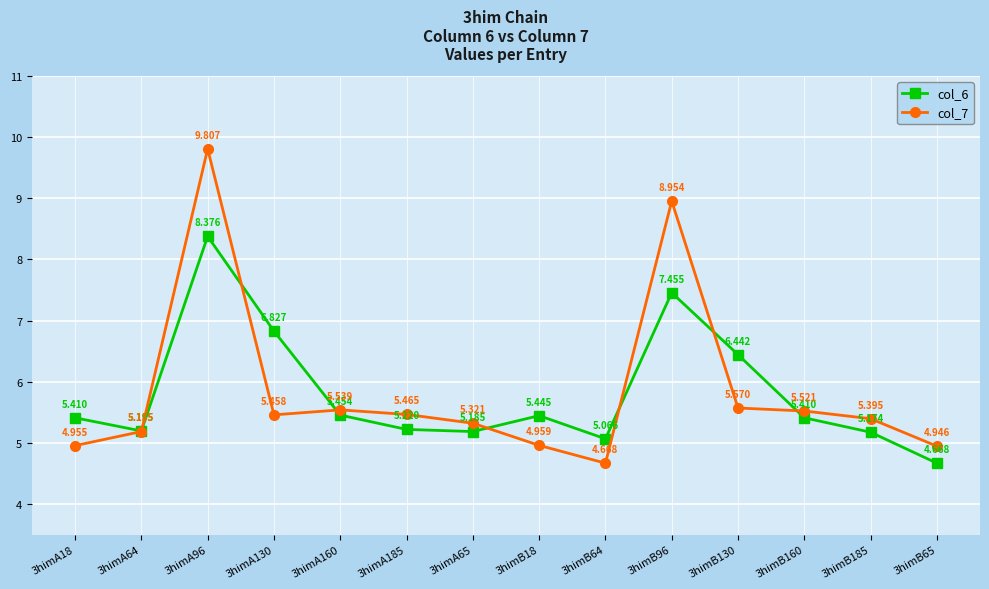

At which category is the sum across all series the highest?

3himA96